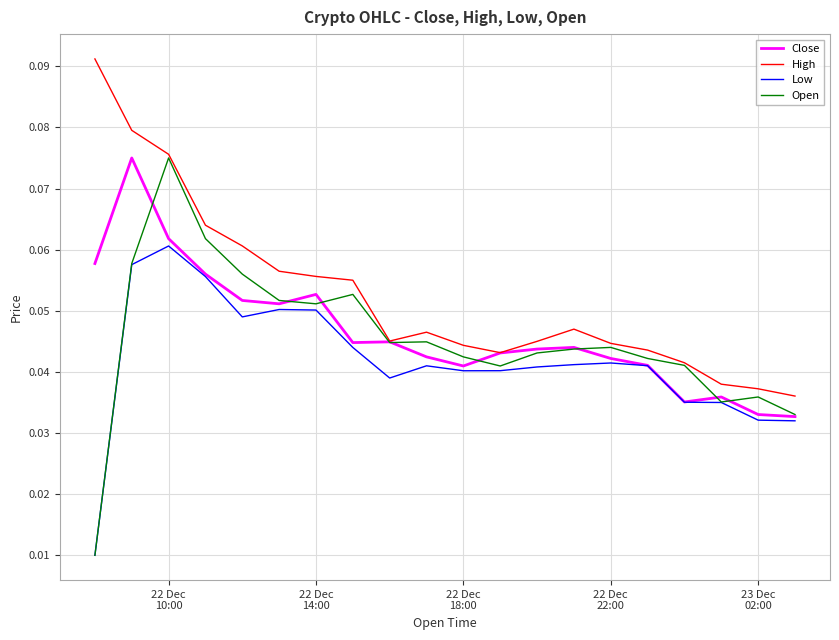

Which series has the largest total across all categories?

High